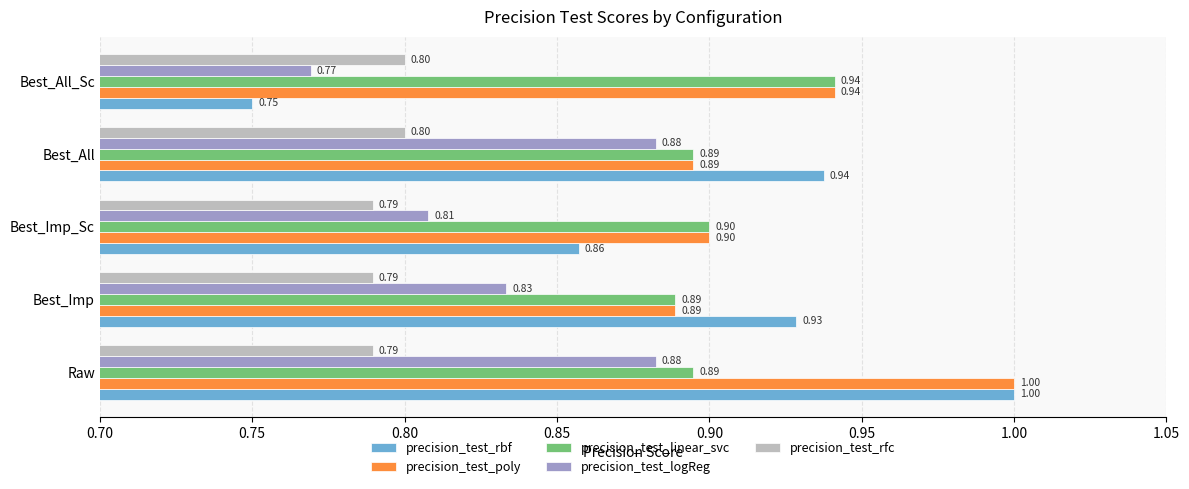

How many series are shown in this chart?

5